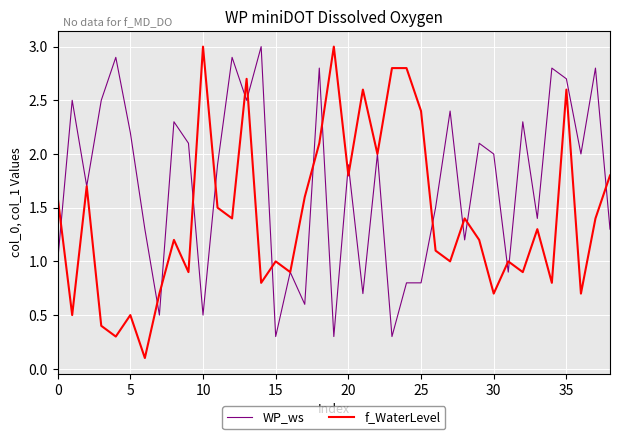

What is the sum of all WP_ws values?

66.6